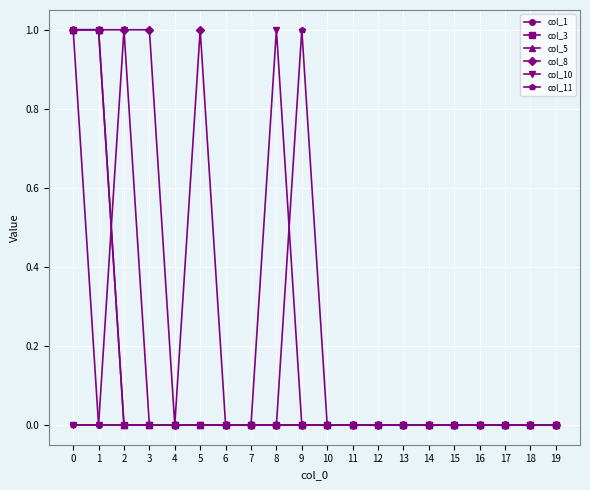

At which label is col_8 closest to 0?

4